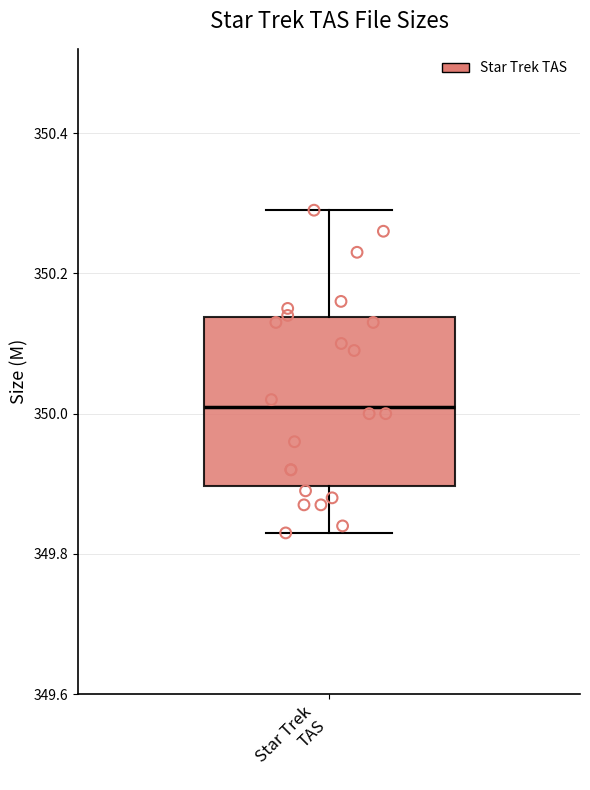

Transcribe this box plot: give where the median line is, the range the box spans, and where the two whiskers end, as read against the y-axis. The values are not printed on the chart, so give them approximately, as read against the axis.

median 350.02, box 349.90 to 350.14, whiskers 349.84 to 350.30